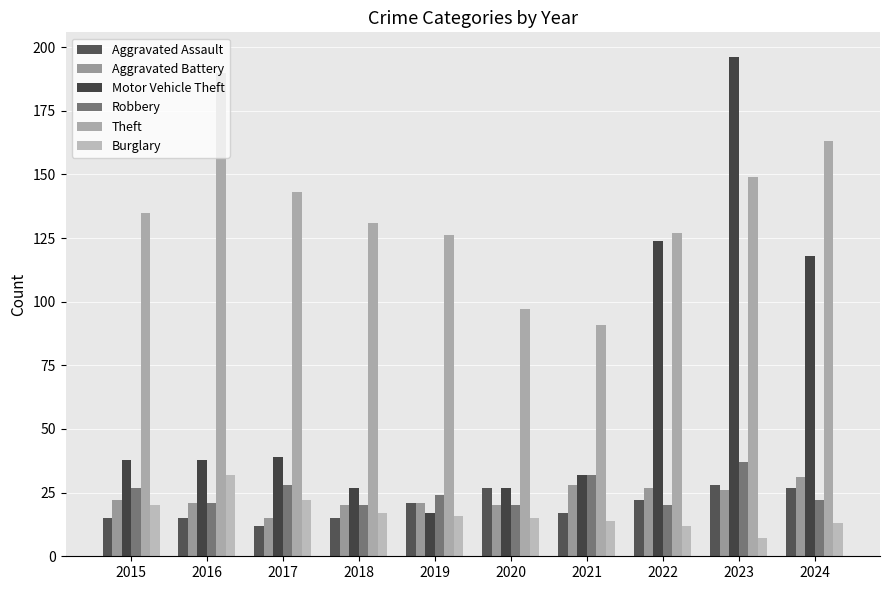

What is the sum of all Aggravated Battery values?

231